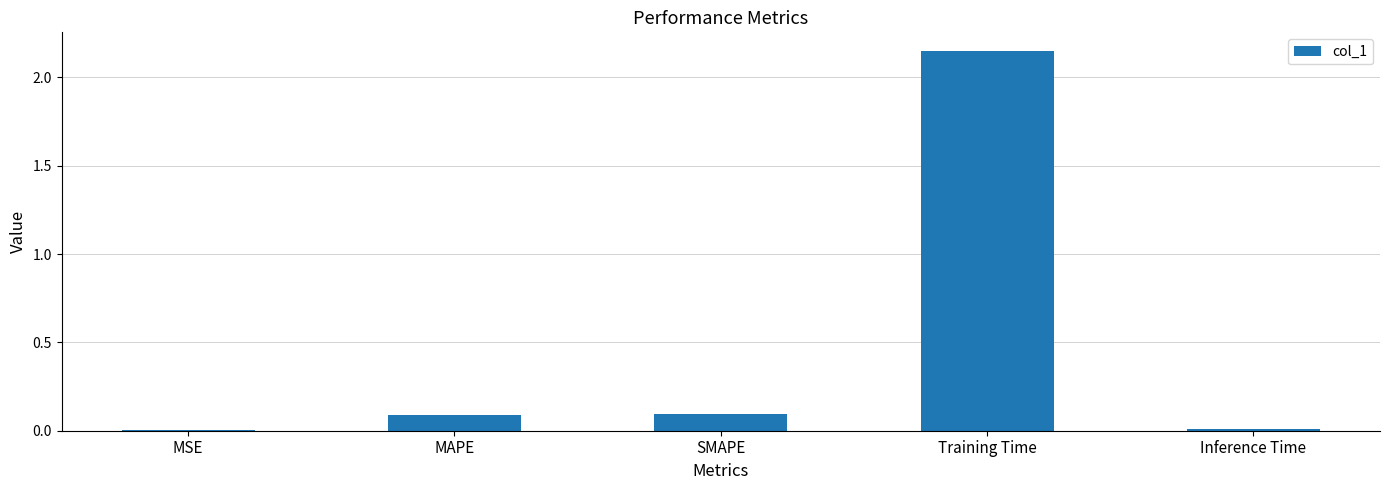

Between Inference Time and SMAPE, which is larger?

SMAPE